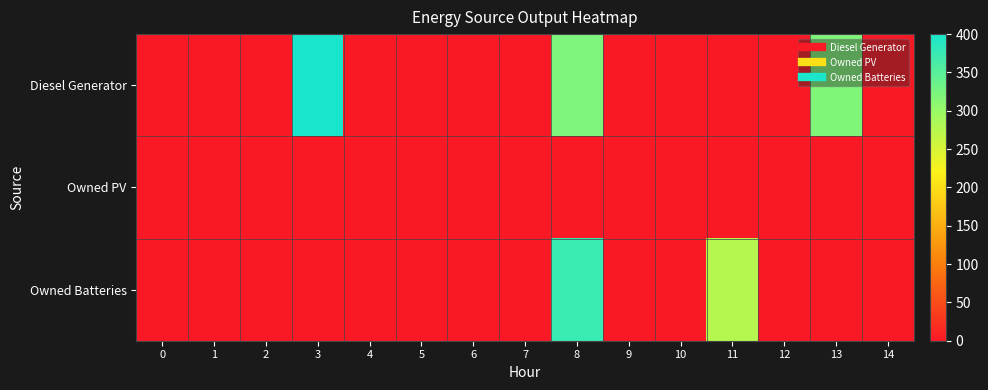

What is the total value across all series at 3?

400